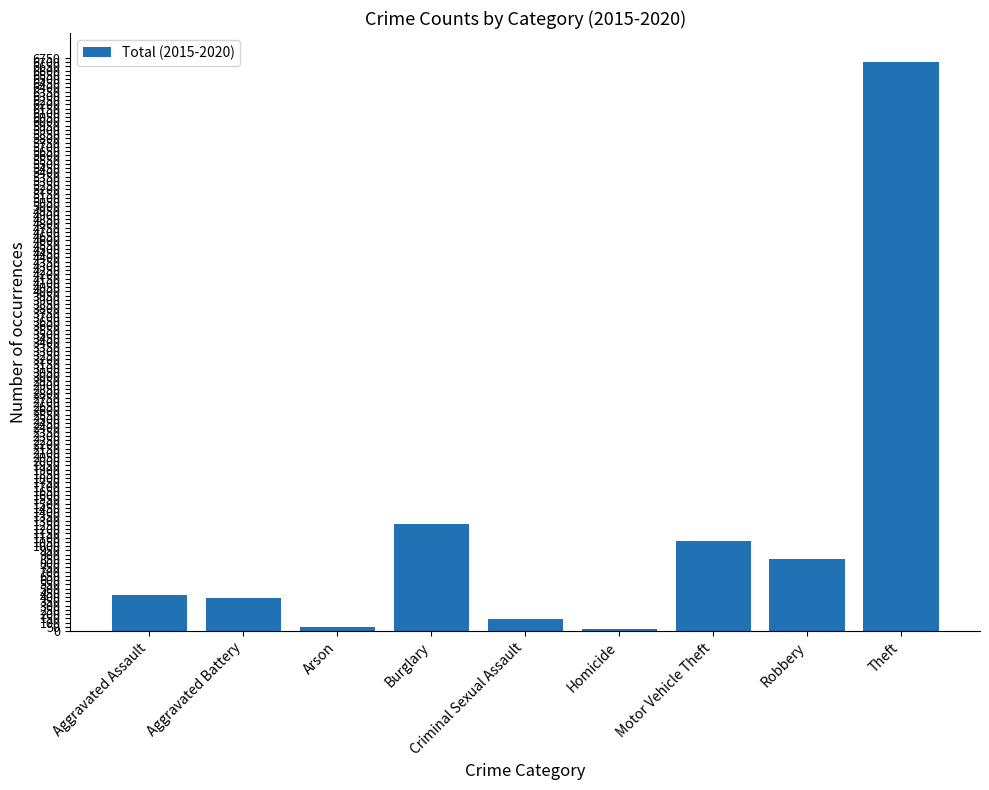

What is the sum of all values?

10933